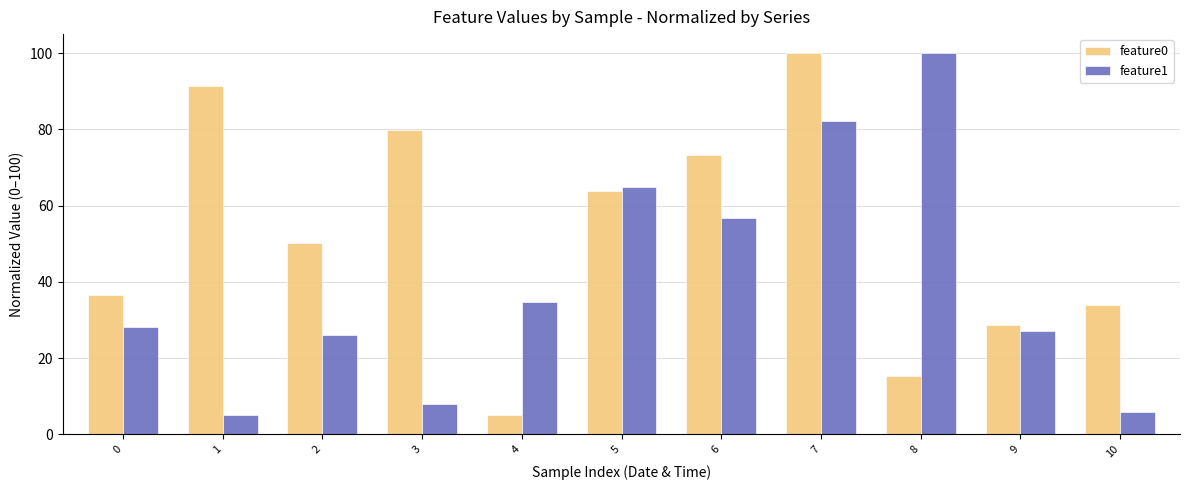

What is the value of the feature1 bar at the 6th from the left?

64.8